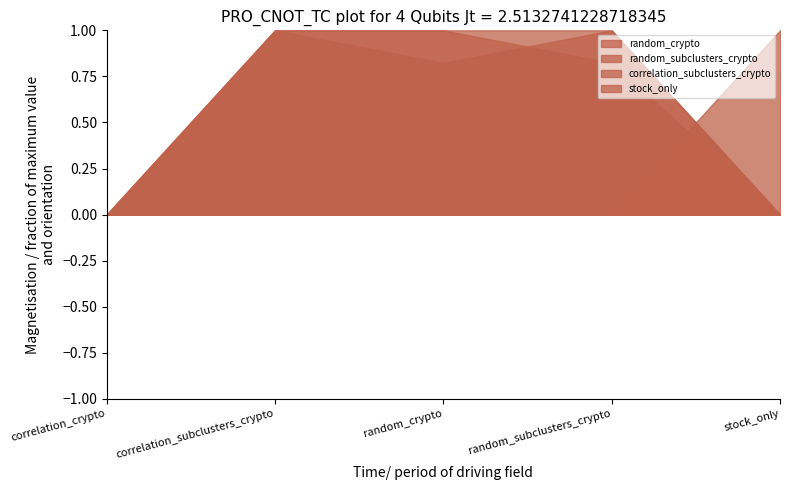

Reading left to right, extract all data points from this chart.

random_crypto: 0.0	1.0	1.0	0.8	0.0
random_subclusters_crypto: 0.0	1.0	0.8	1.0	0.0
correlation_subclusters_crypto: 0.0	1.0	1.0	1.0	0.0
stock_only: 0.0	0.0	0.0	0.0	1.0